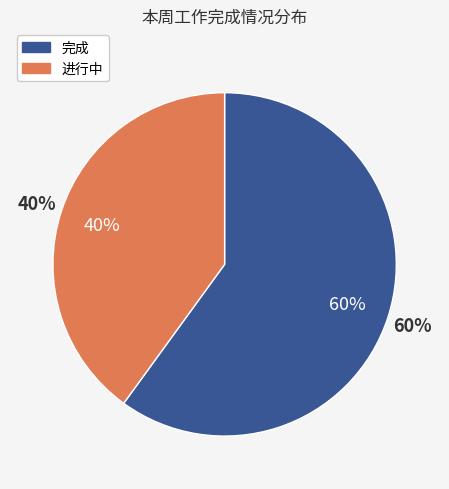

Is it true that 完成 is 60% of the pie?

True